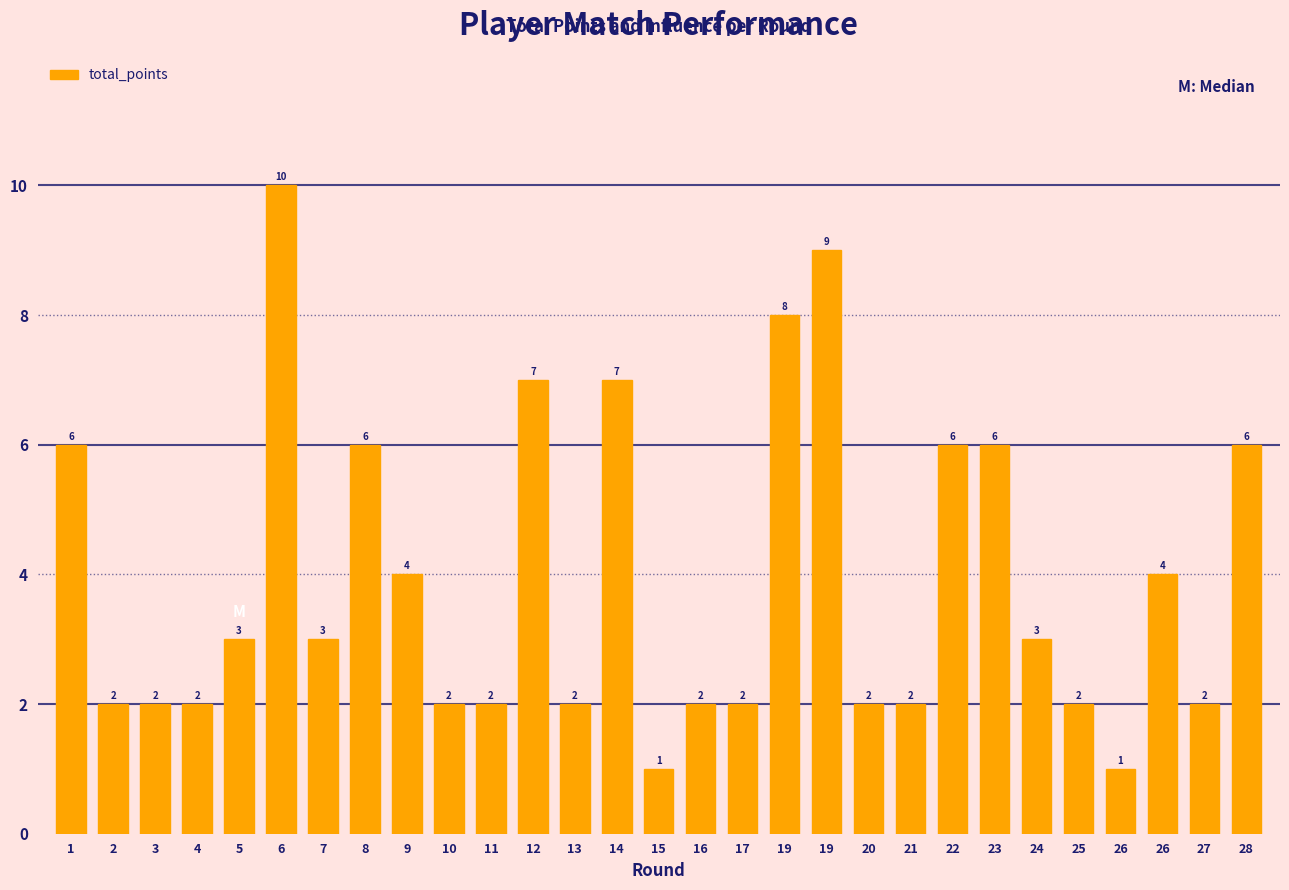

Count the number of data series in this chart.

1